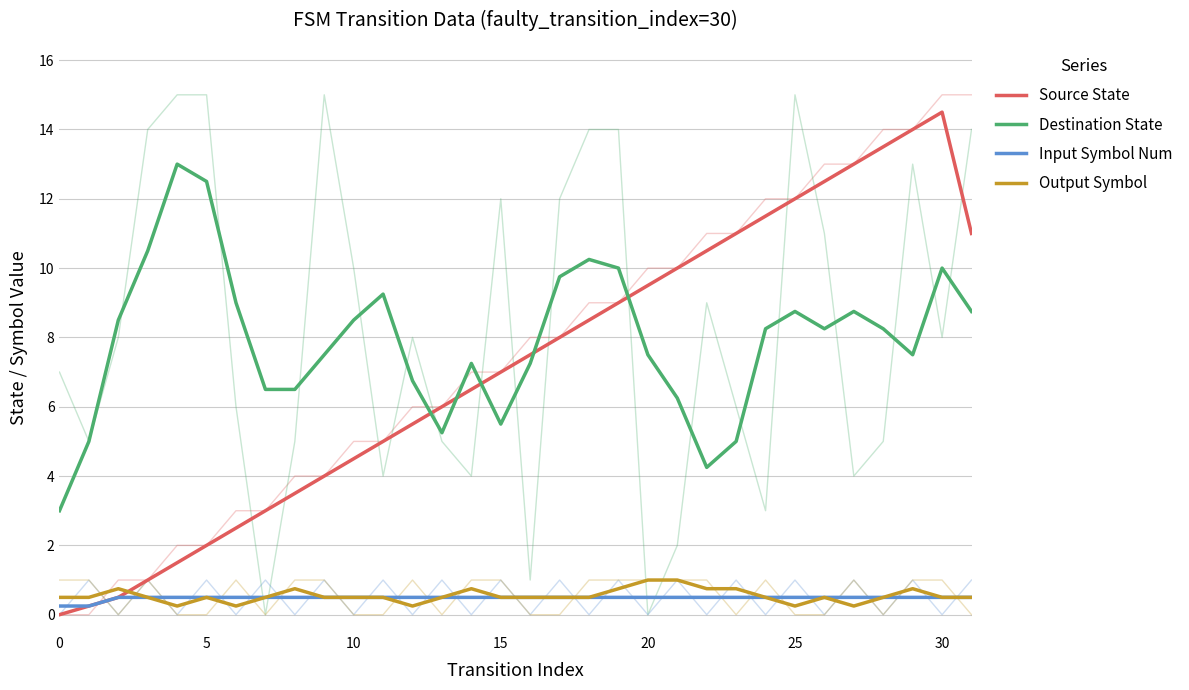

What is the value of the Destination State point at the 13th from the left?

6.8